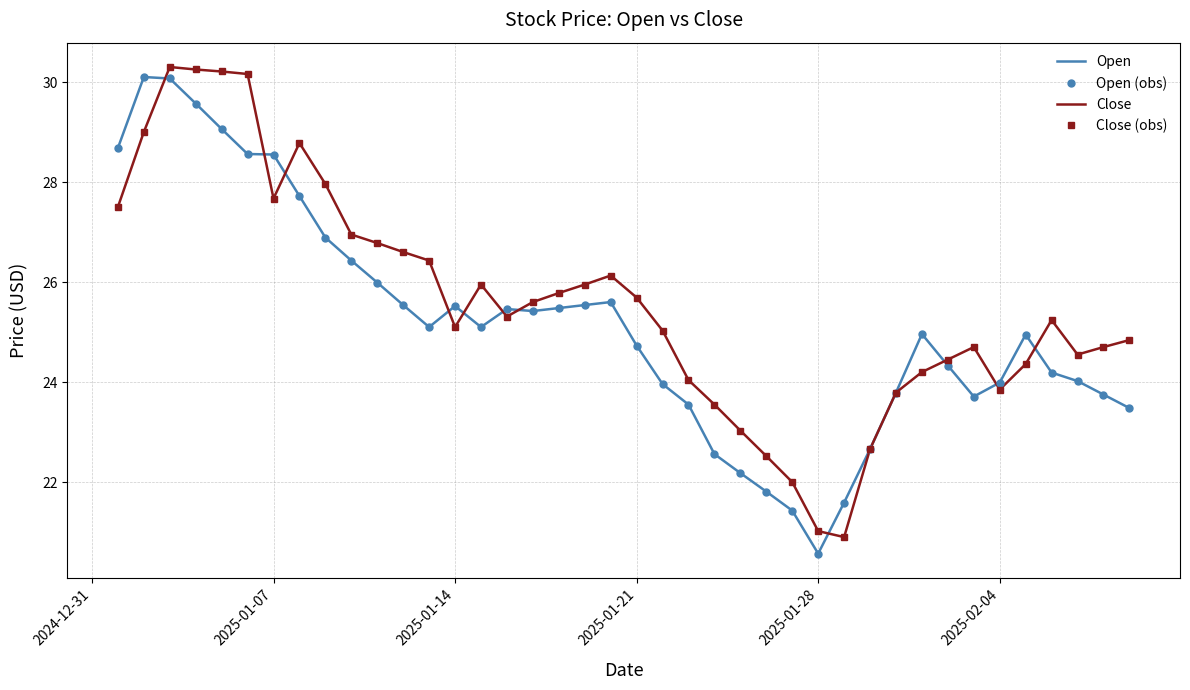

What is the value of the Open point at the 17th from the left?

25.4